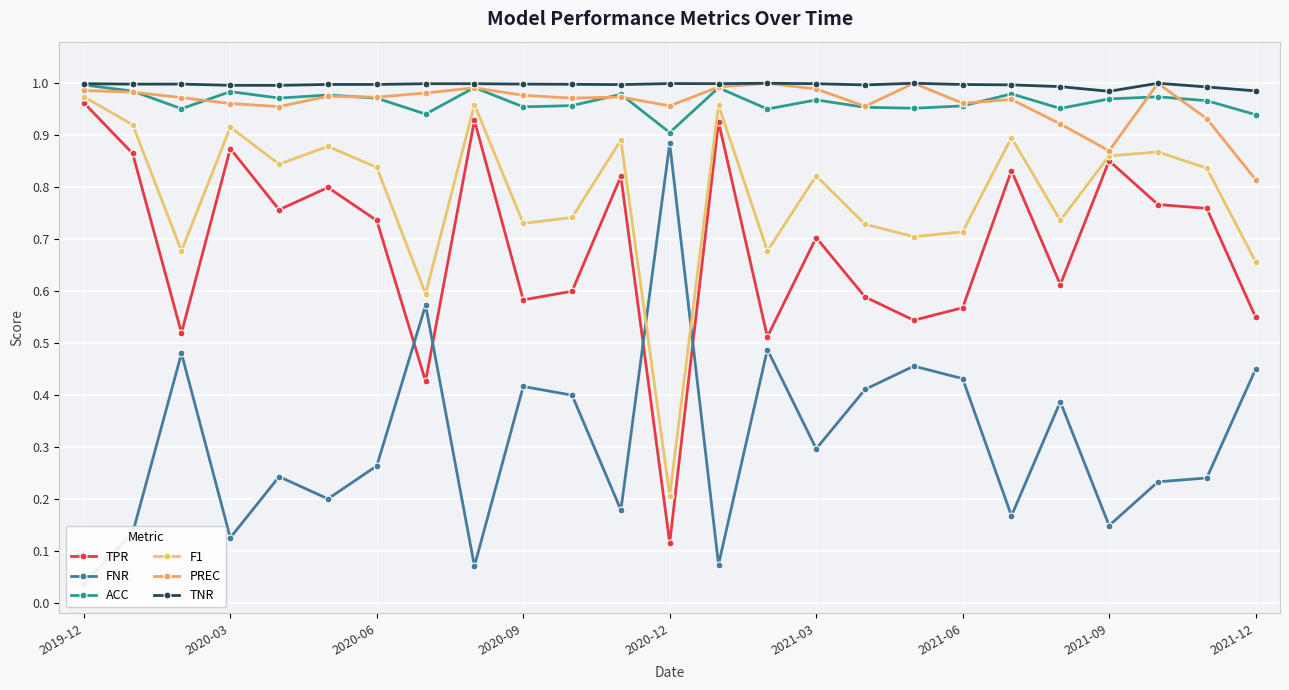

List the series in order of their peak value, lowest first.

FNR, TPR, F1, ACC, PREC, TNR